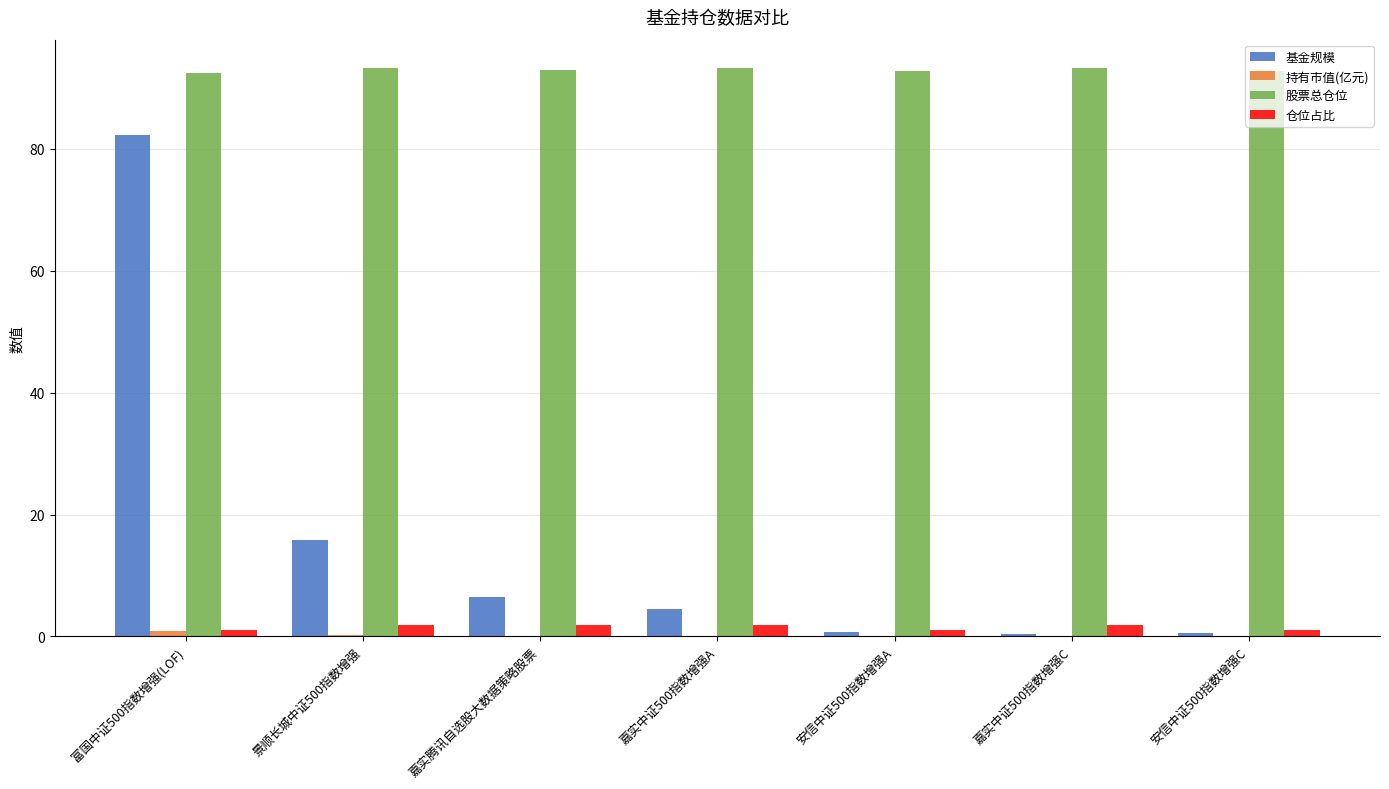

The 股票总仓位 series shows 92.7 at 安信中证500指数增强A. True or false?

True